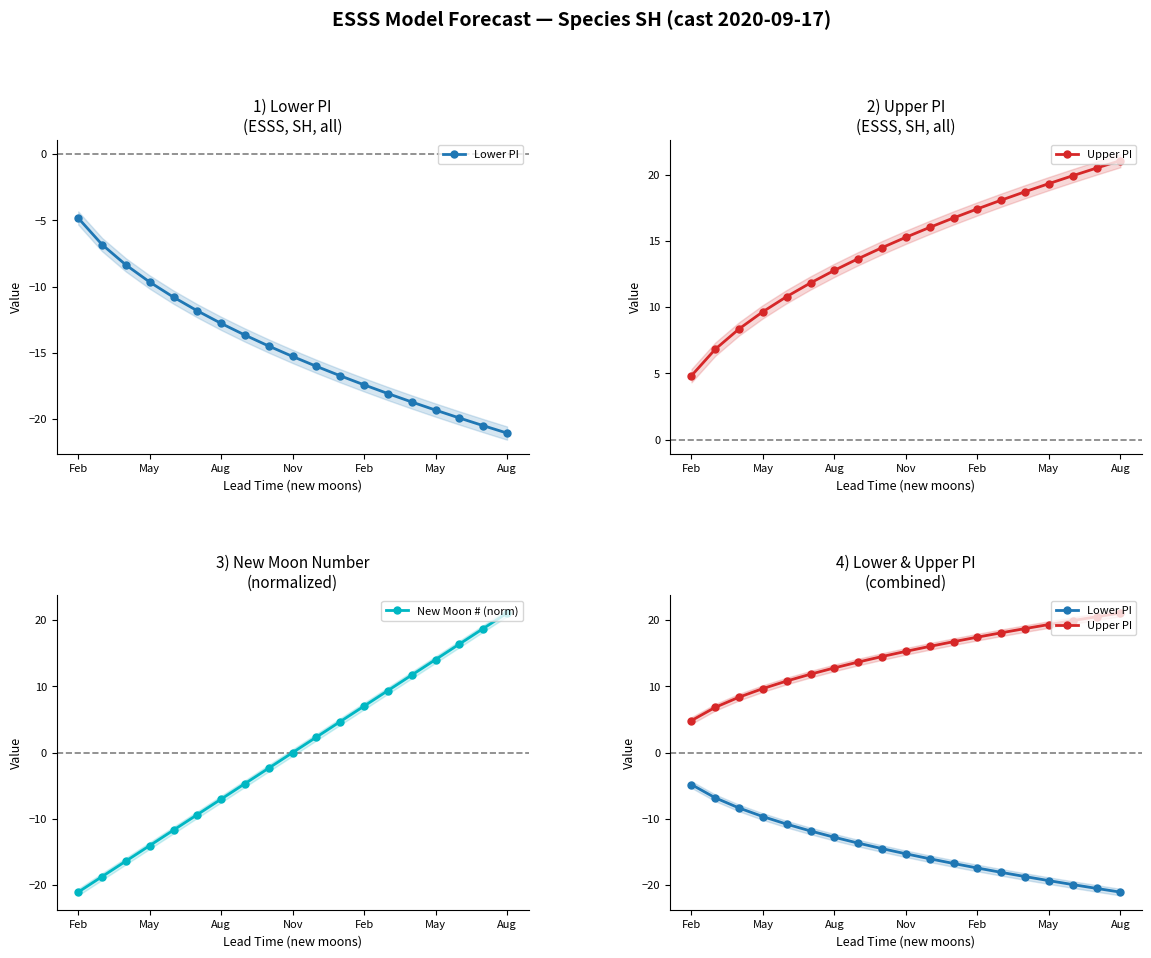

How many lines are shown in the chart?

3